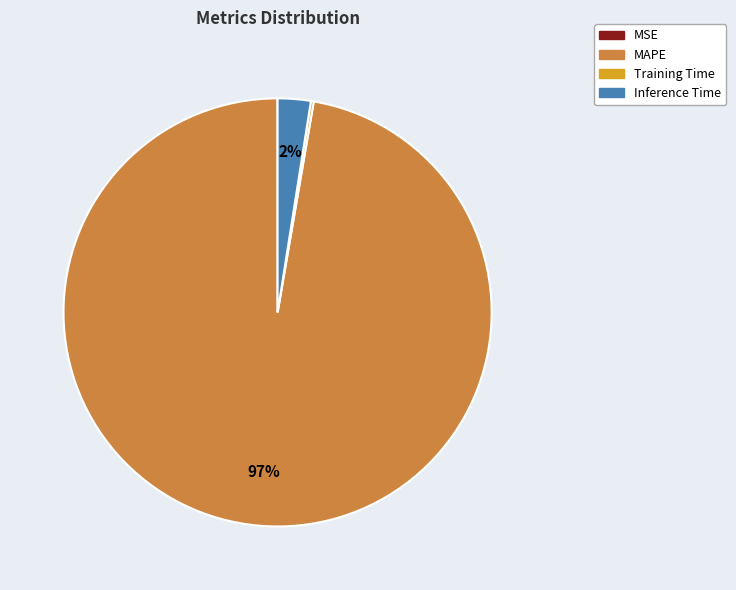

To the nearest percent, what is the combined percentage of MAPE and Inference Time?

100%